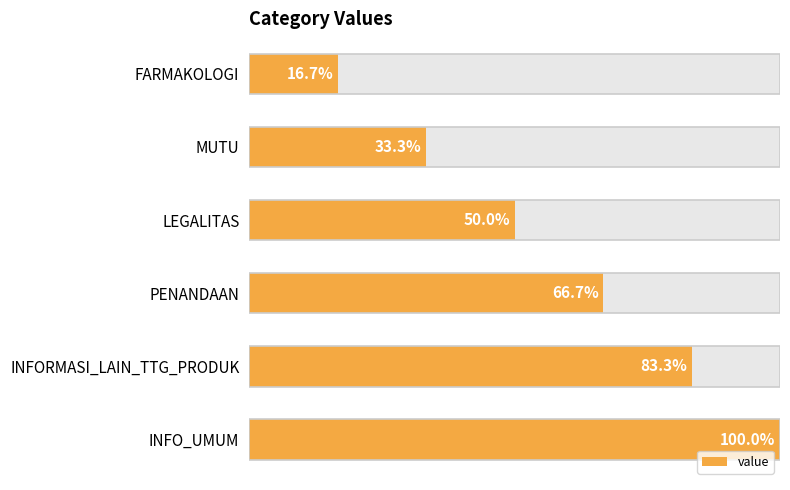

Rank the categories by value from lowest to highest.

FARMAKOLOGI, MUTU, LEGALITAS, PENANDAAN, INFORMASI_LAIN_TTG_PRODUK, INFO_UMUM